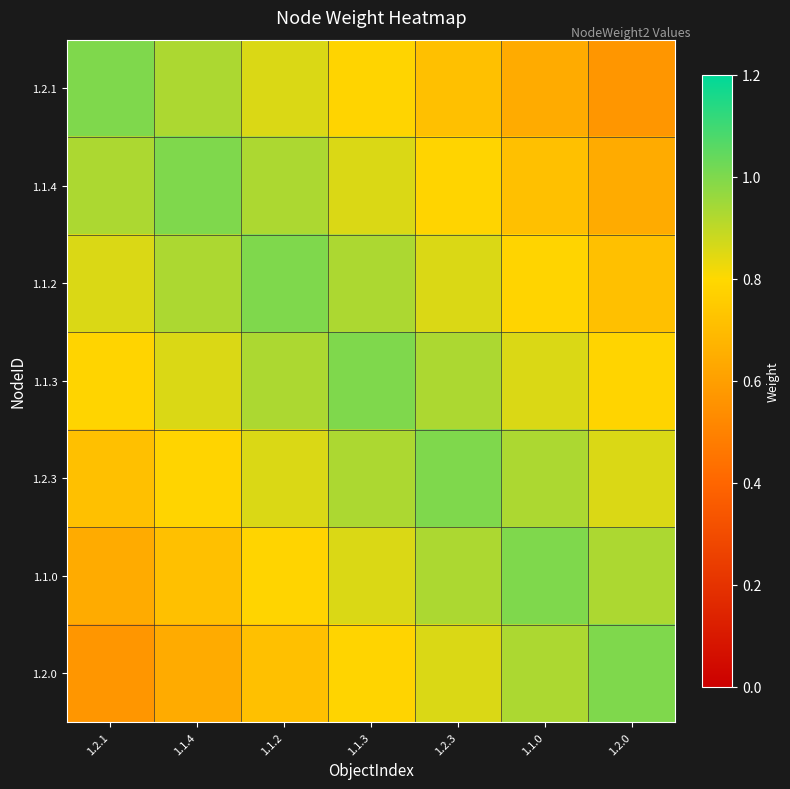

What is the total value across all series at 1.2.3?

6.1